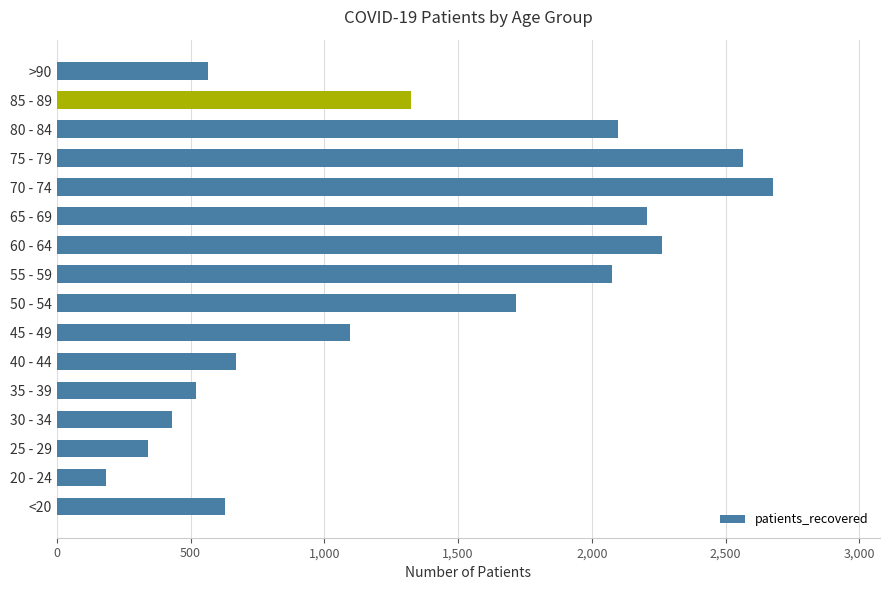

How many bars are there in total?

16